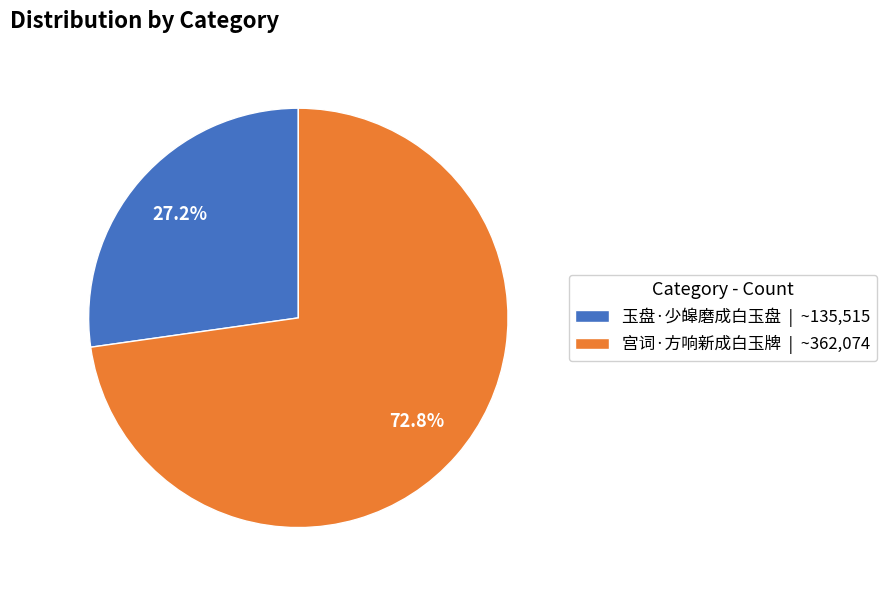

Which slice is the largest?

宫词·方响新成白玉牌